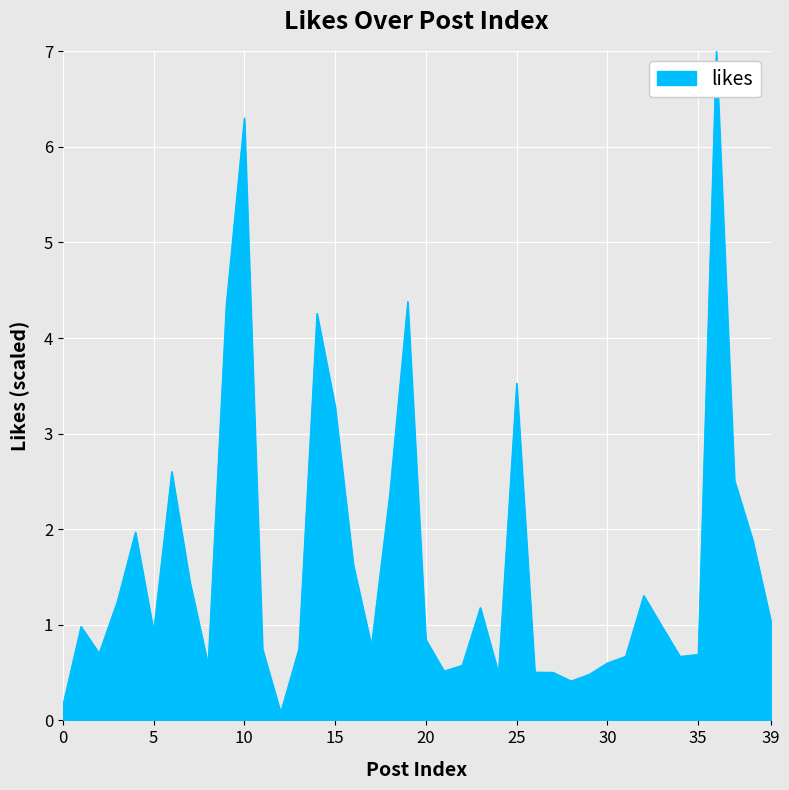

What is the difference between the maximum and minimum values?

6.9